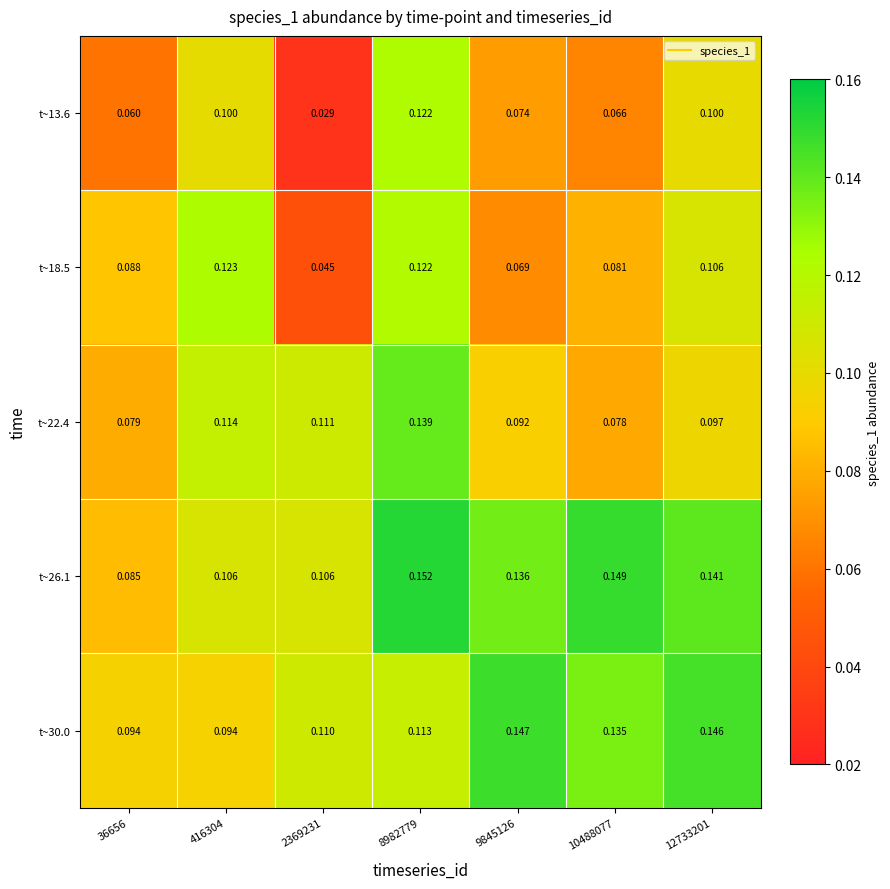

Is the value of t~13.6 at 8982779 greater than the value of t~22.4 at 9845126?

Yes